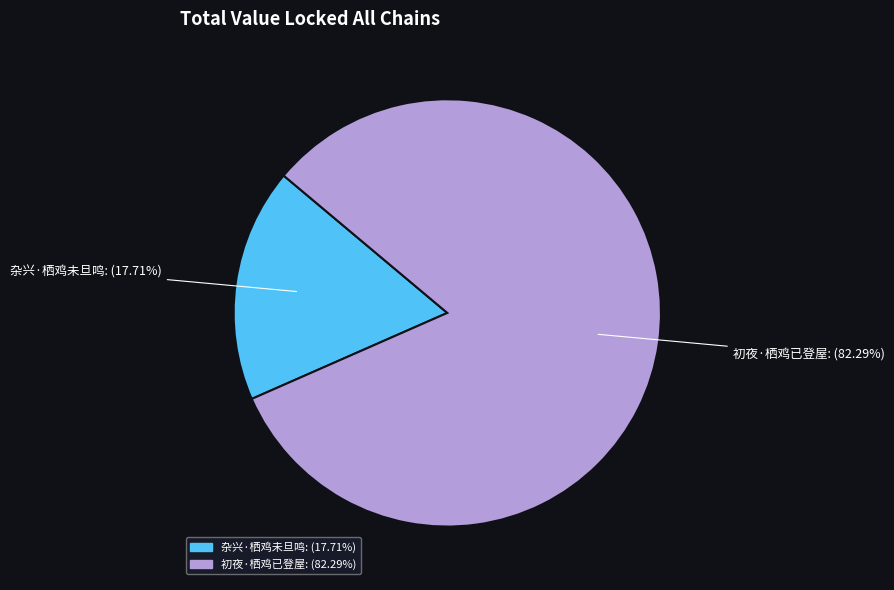

Which category has the biggest portion of the pie?

初夜·栖鸡已登屋